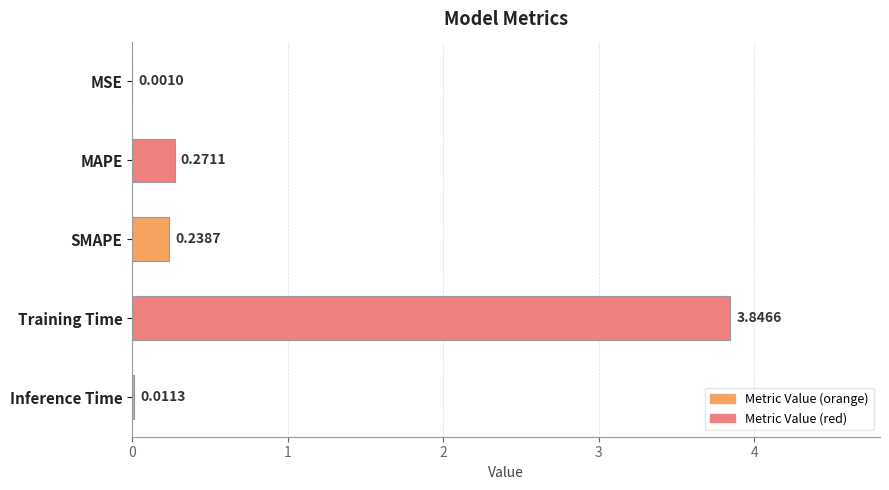

At which label is the value closest to 1?

MAPE